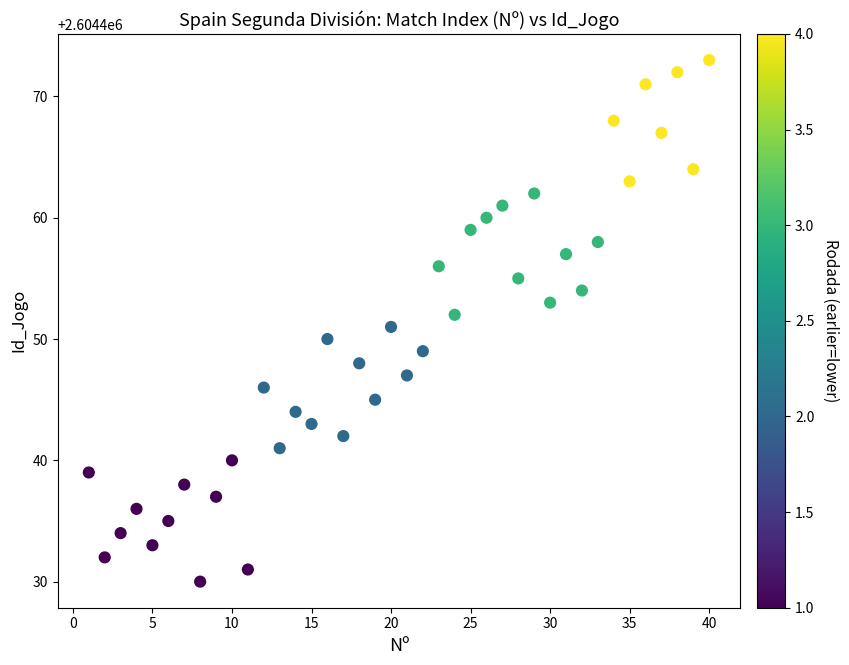

What is the range of X values (max minus min)?

39